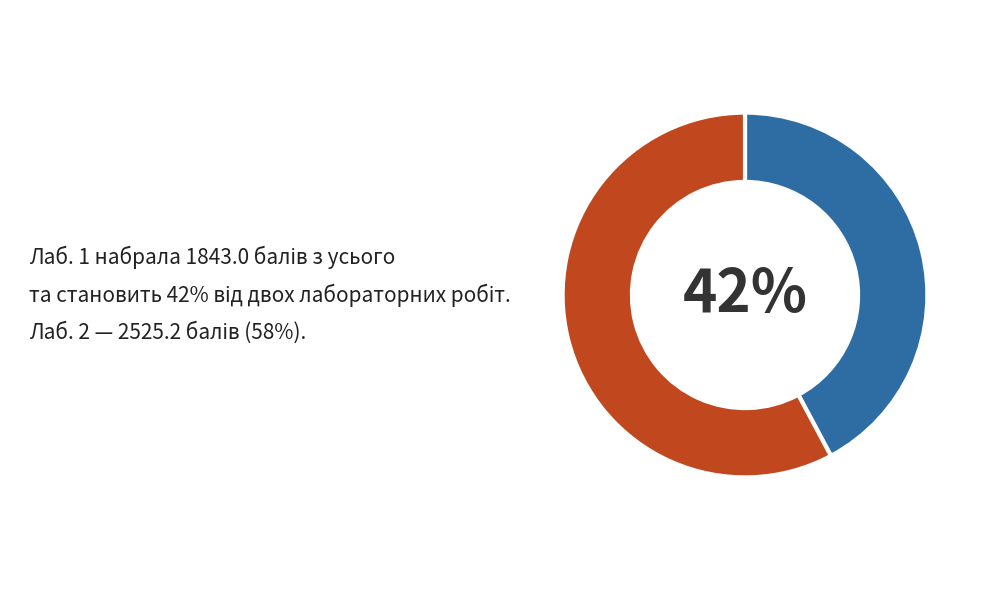

Does any single category account for the majority?

Yes